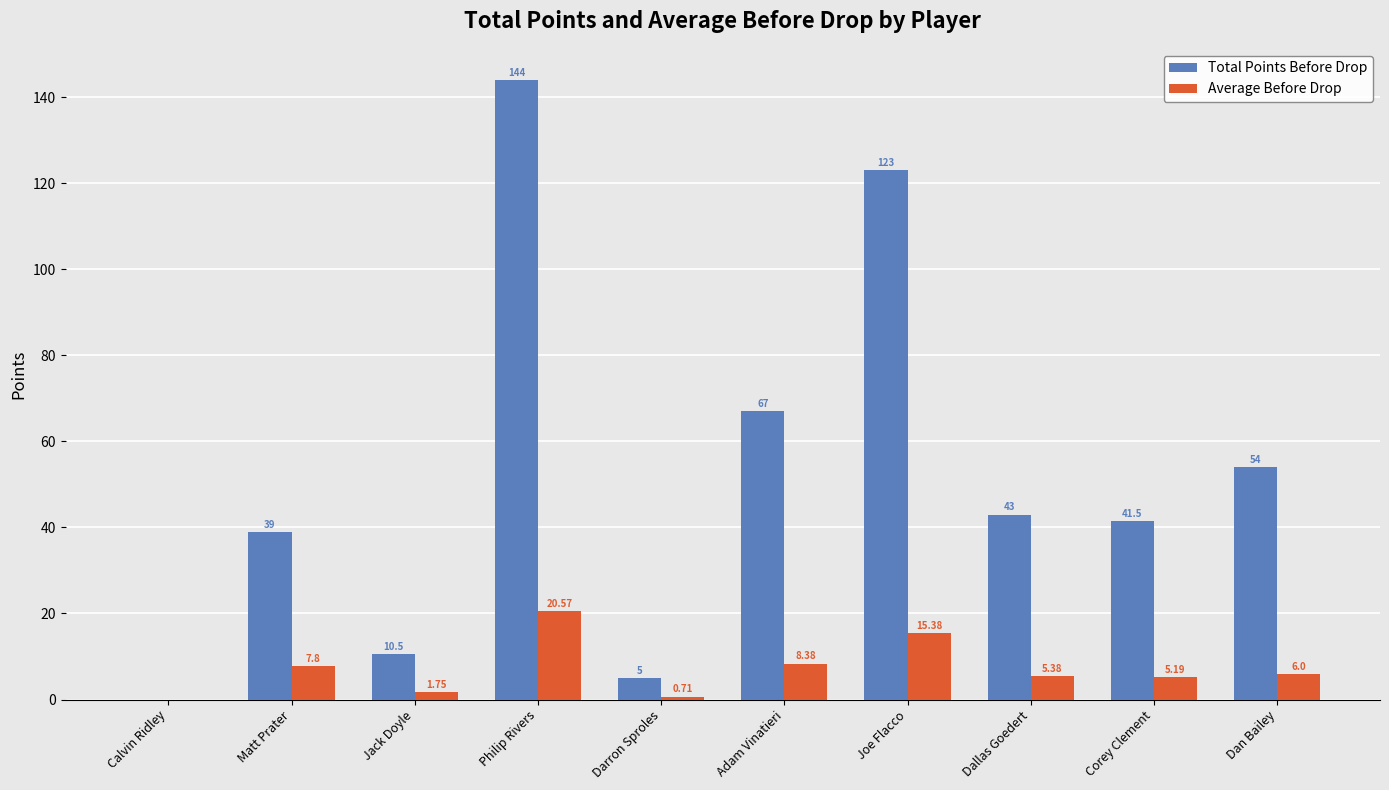

Is it true that Average Before Drop equals 1.7 at Matt Prater?

False